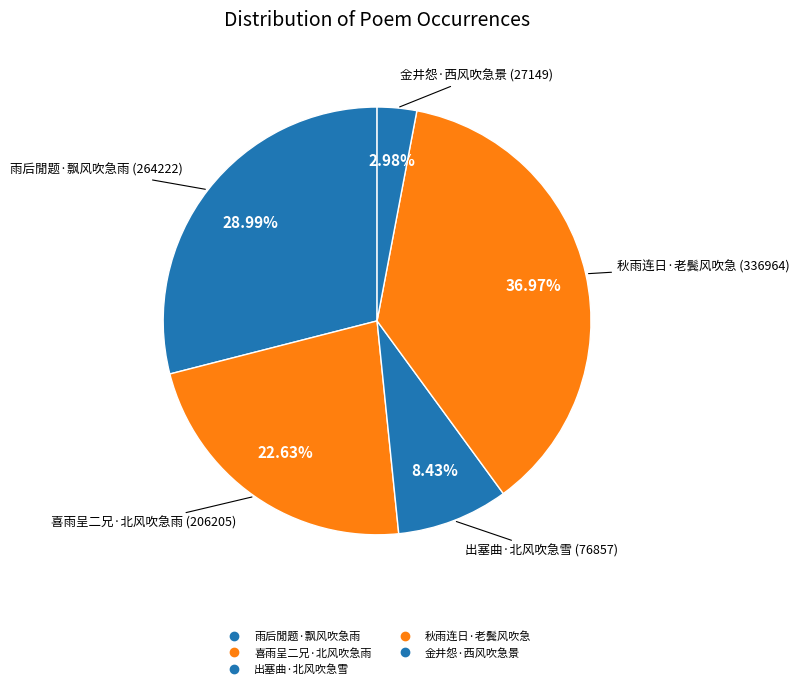

Is 雨后閒题·飘风吹急雨 the majority of the pie?

No